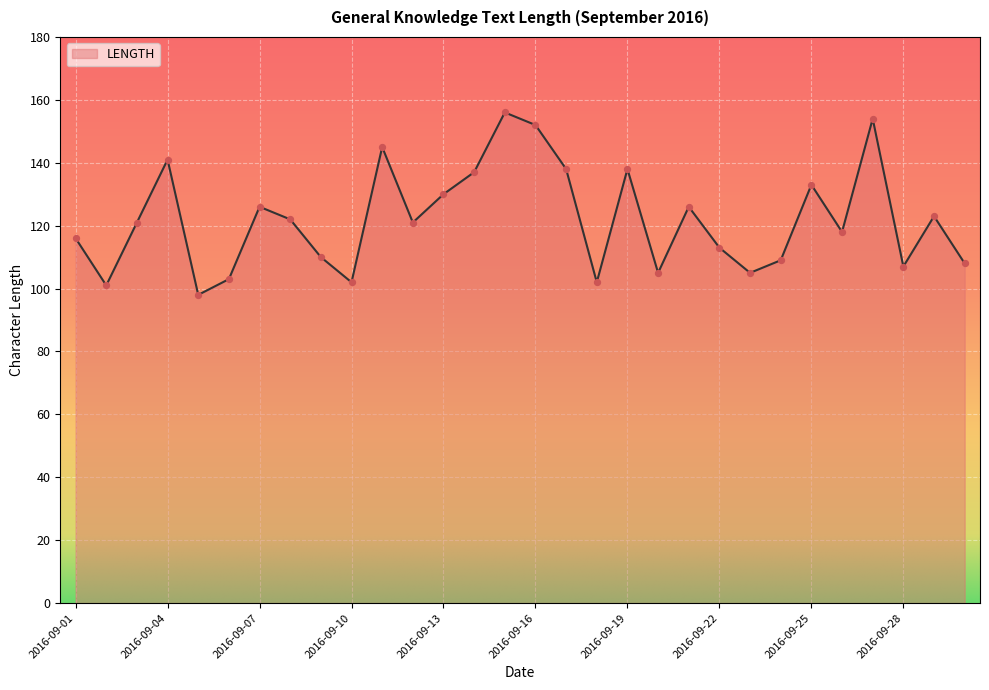

What is the difference between the maximum and minimum values?

58